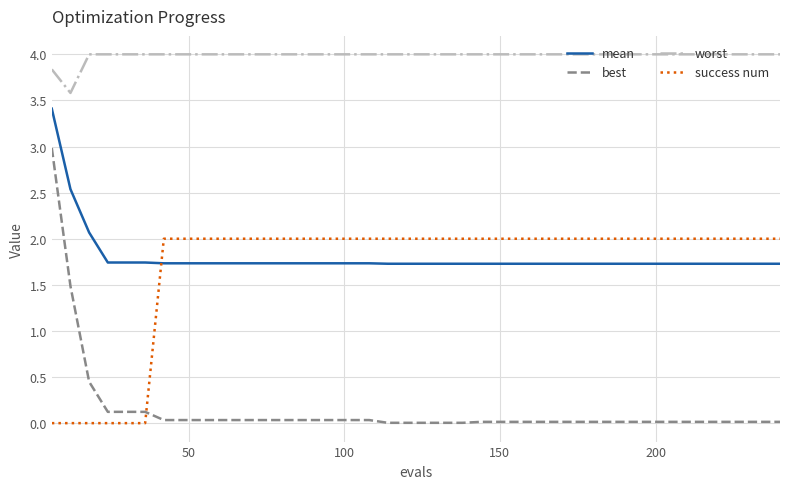

Which series has the largest range (max minus min)?

best